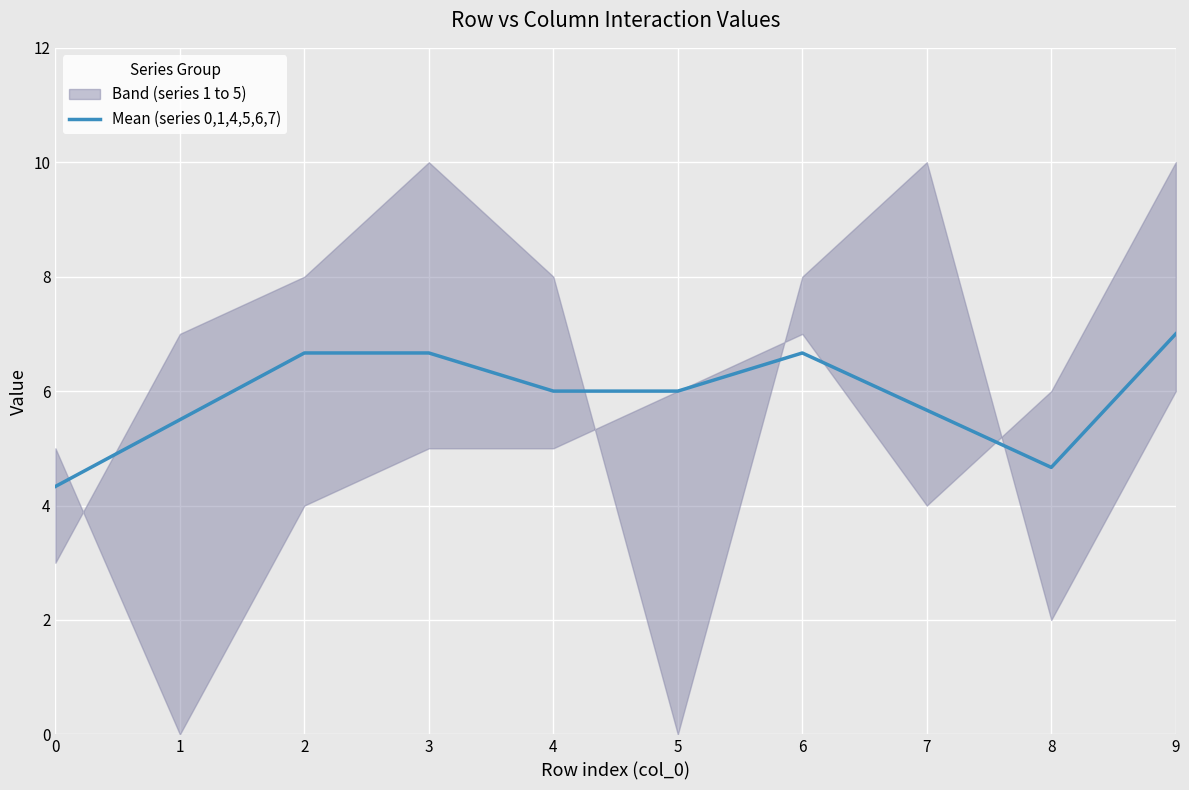

Does the chart display data point markers on the line(s)?

No